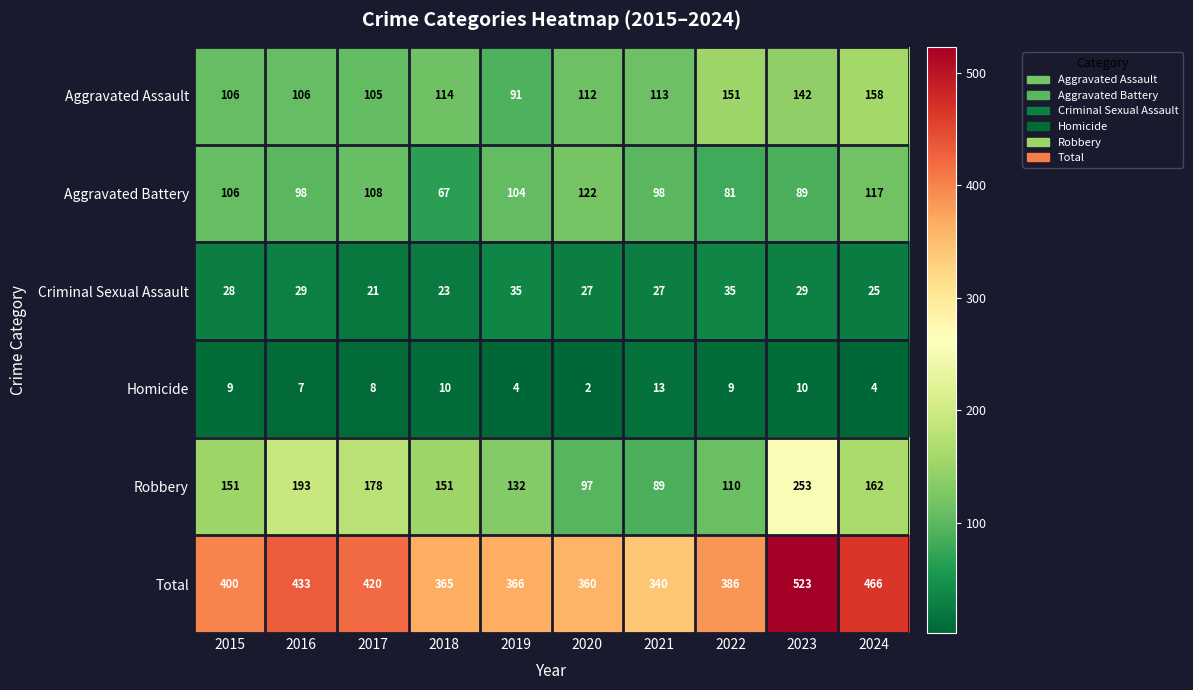

At which label does Aggravated Assault reach its peak?

2024